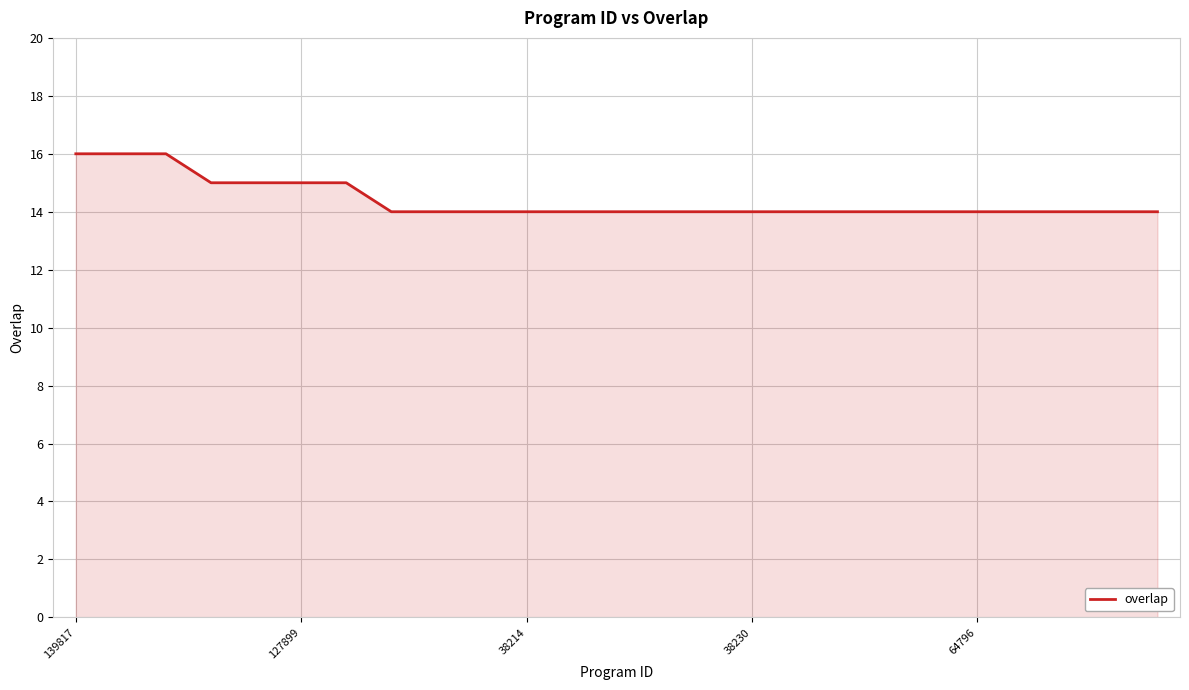

What is the maximum value shown in the chart?

16